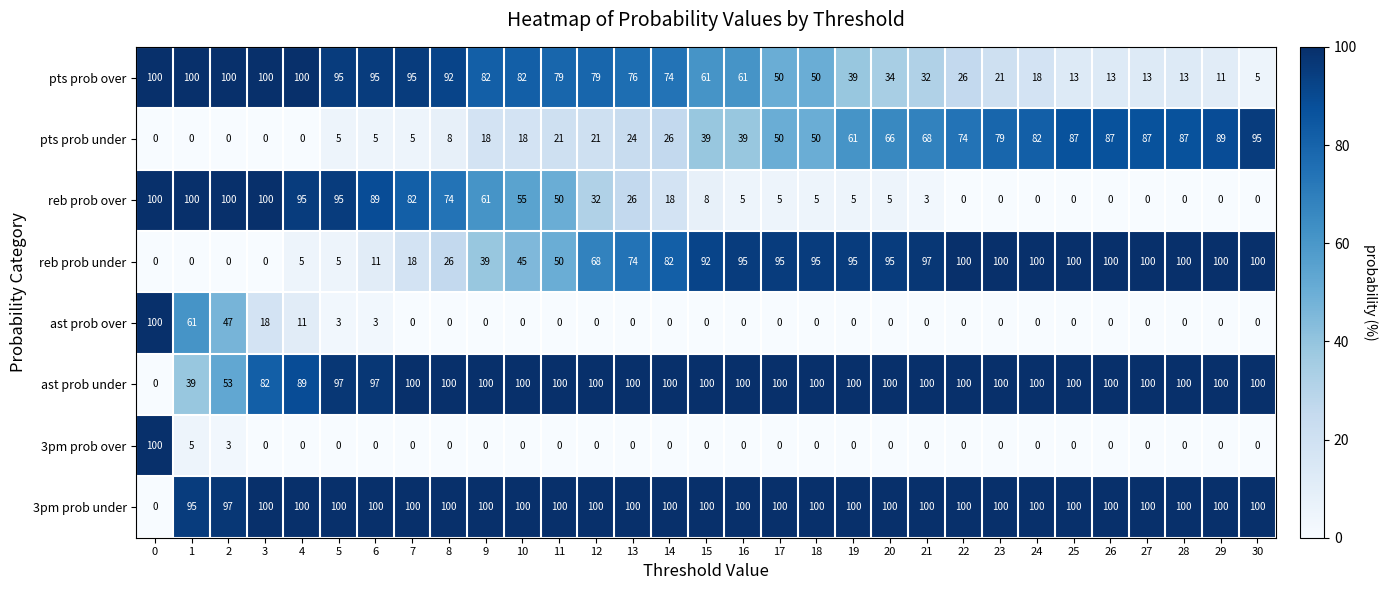

What is the sum of all reb prob under values?

1987